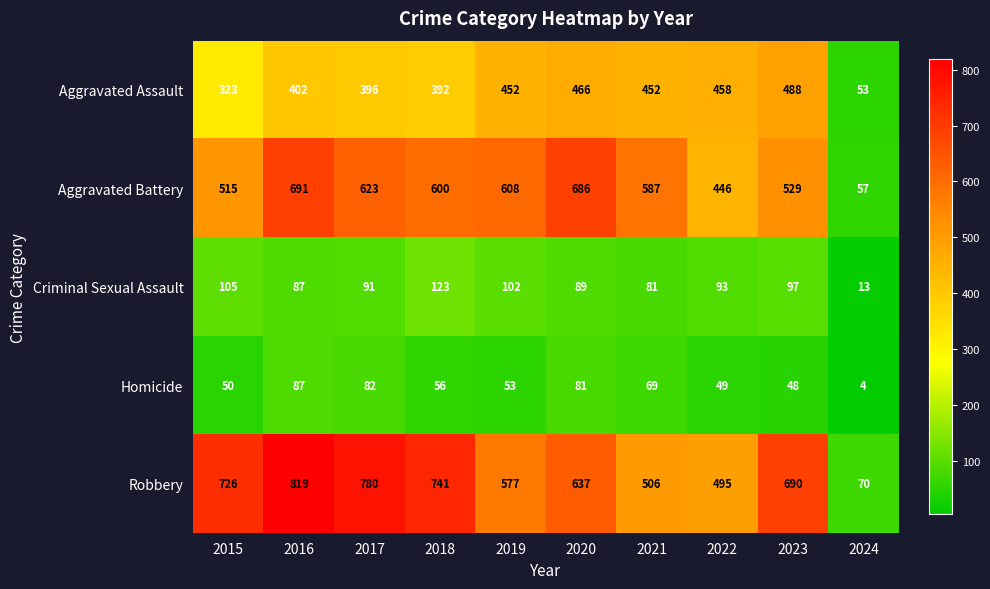

How many series are shown in this chart?

5